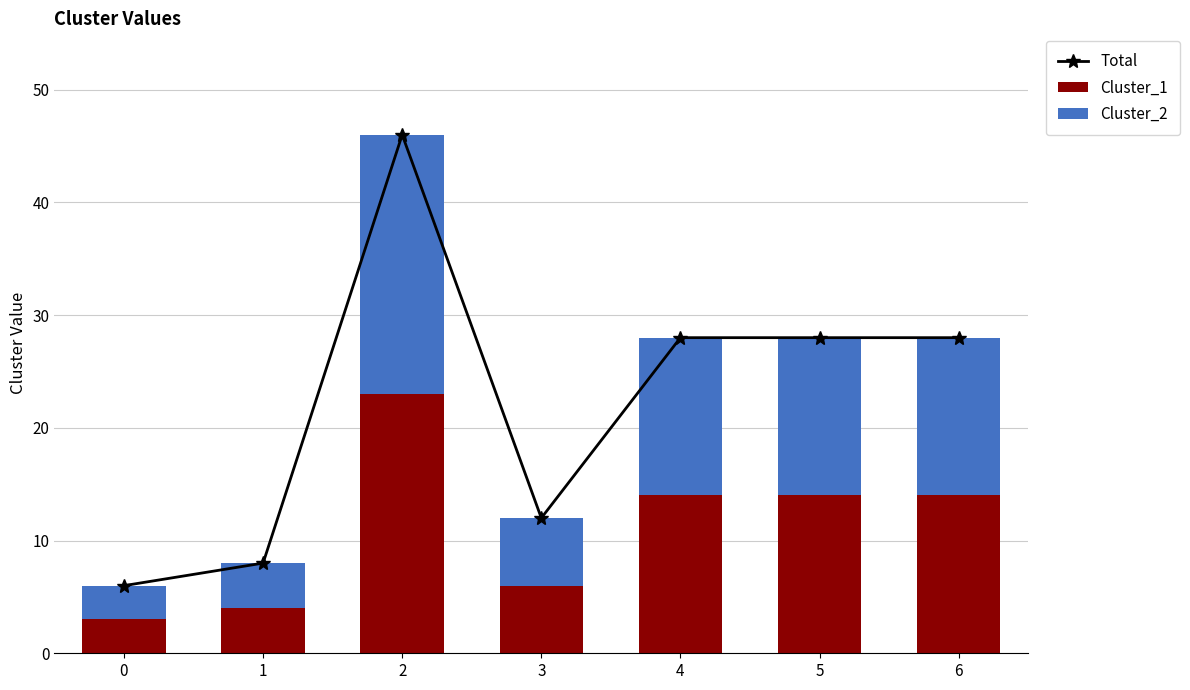

List the series in order of their peak value, lowest first.

Cluster_1, Cluster_2, Total